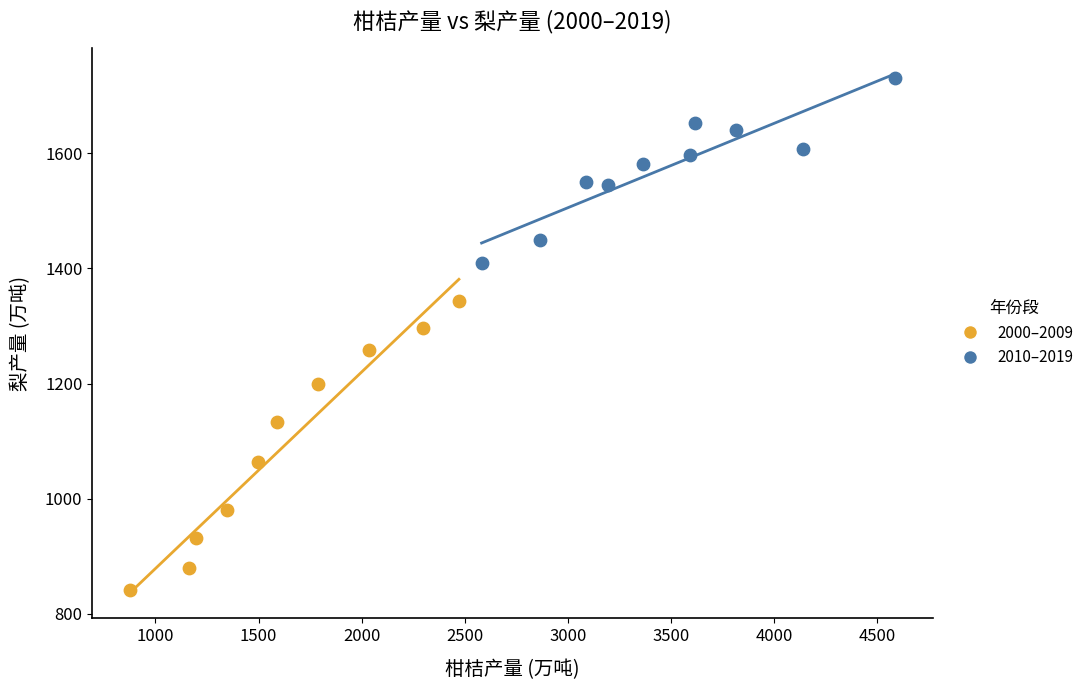

What are all the series names shown in the legend?

2000–2009, 2010–2019